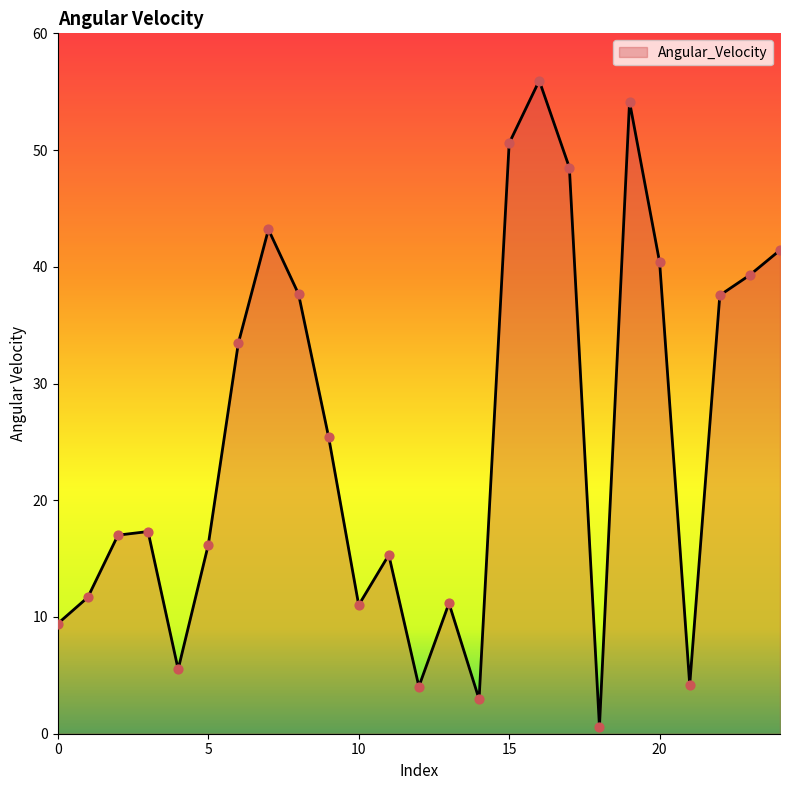

What is the greatest value displayed?

56.0